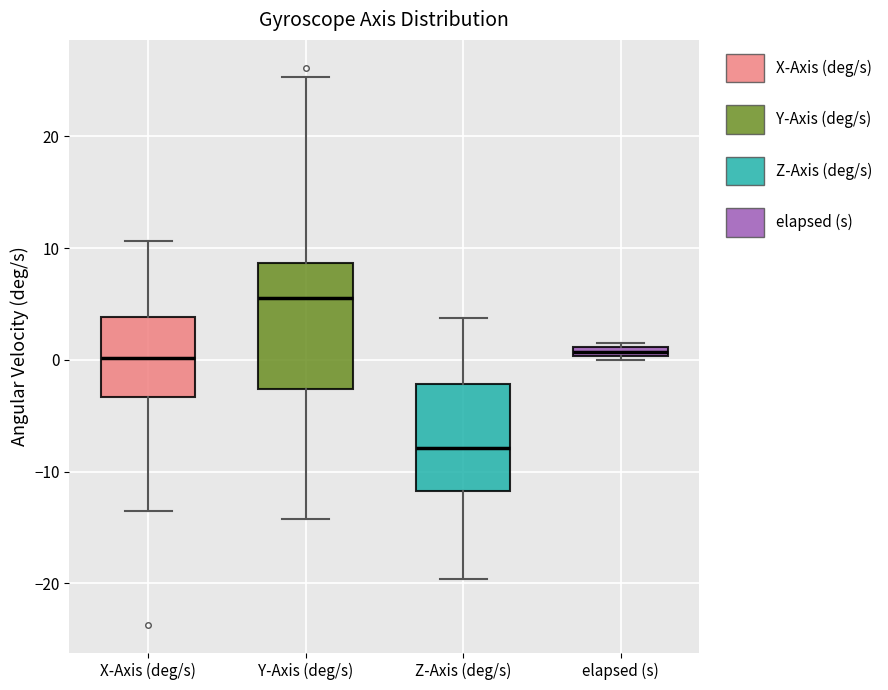

Where is the upper edge of the box for X-Axis (deg/s) on the y-axis? The values are not printed on the chart, so give them approximately, as read against the axis.

4